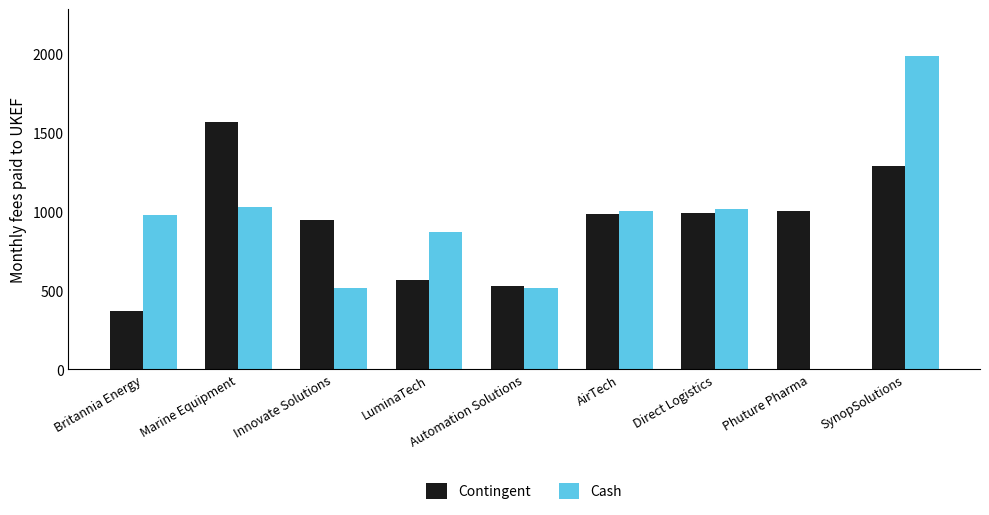

What is the sum of all Contingent values?

8246.1